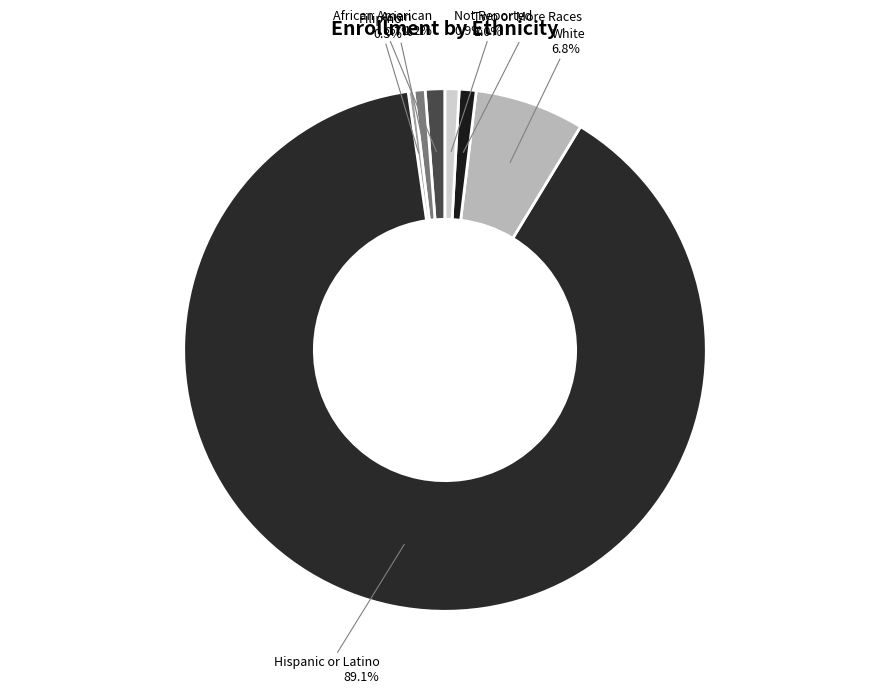

How many slices are in this pie chart?

7